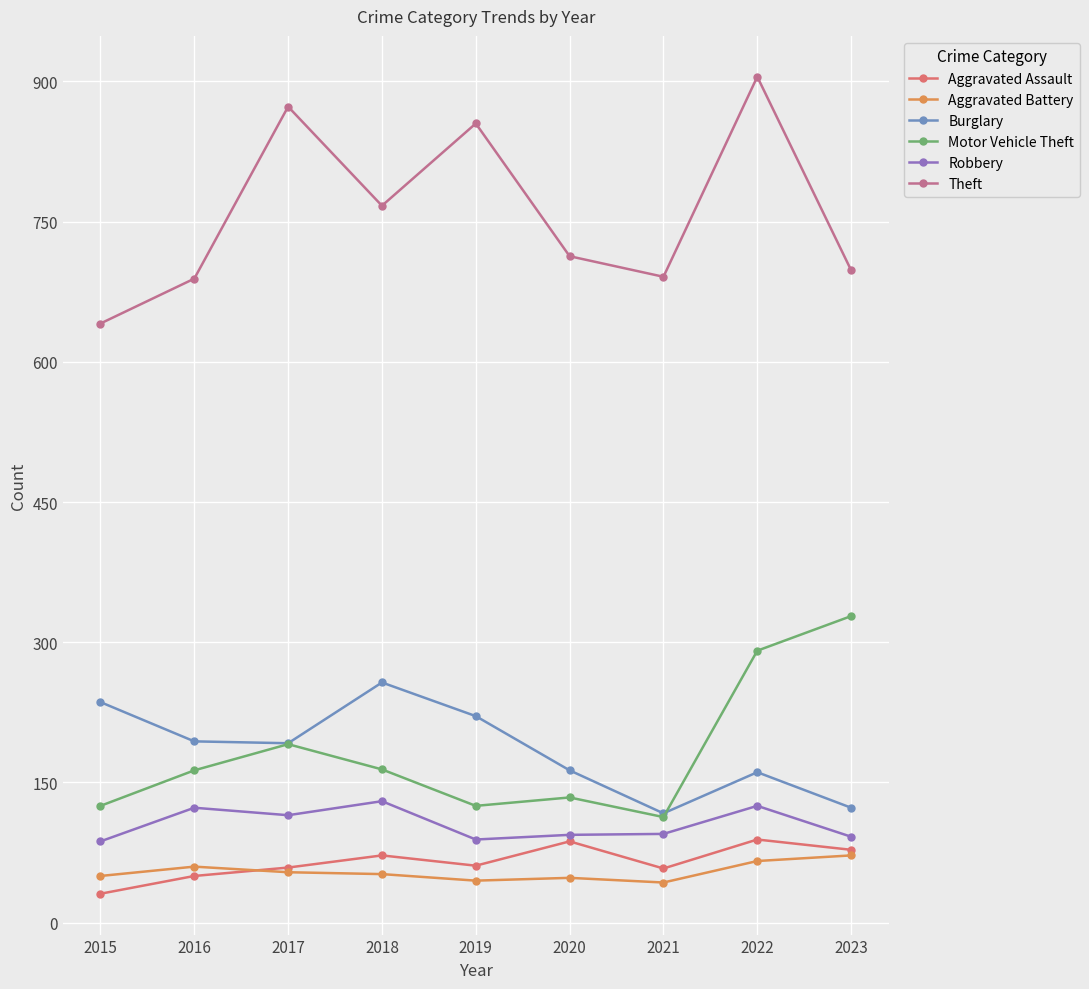

True or false: Aggravated Assault has more than 1 points higher than both neighbors.

True